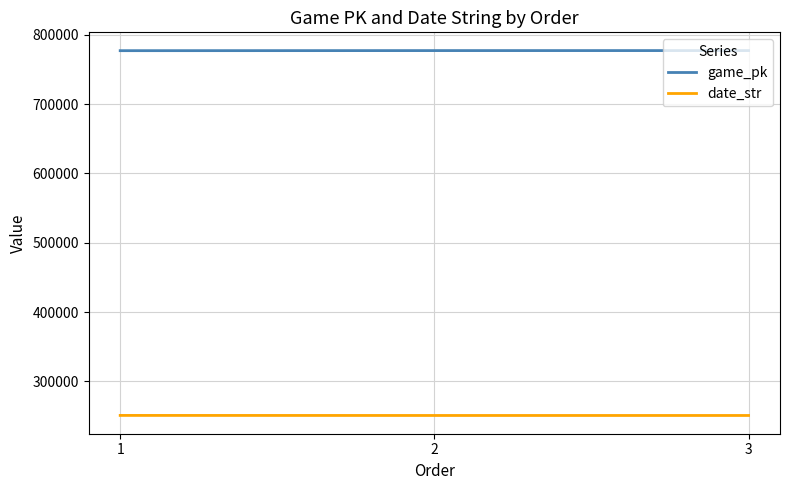

The date_str series shows 115309 at 2. True or false?

False